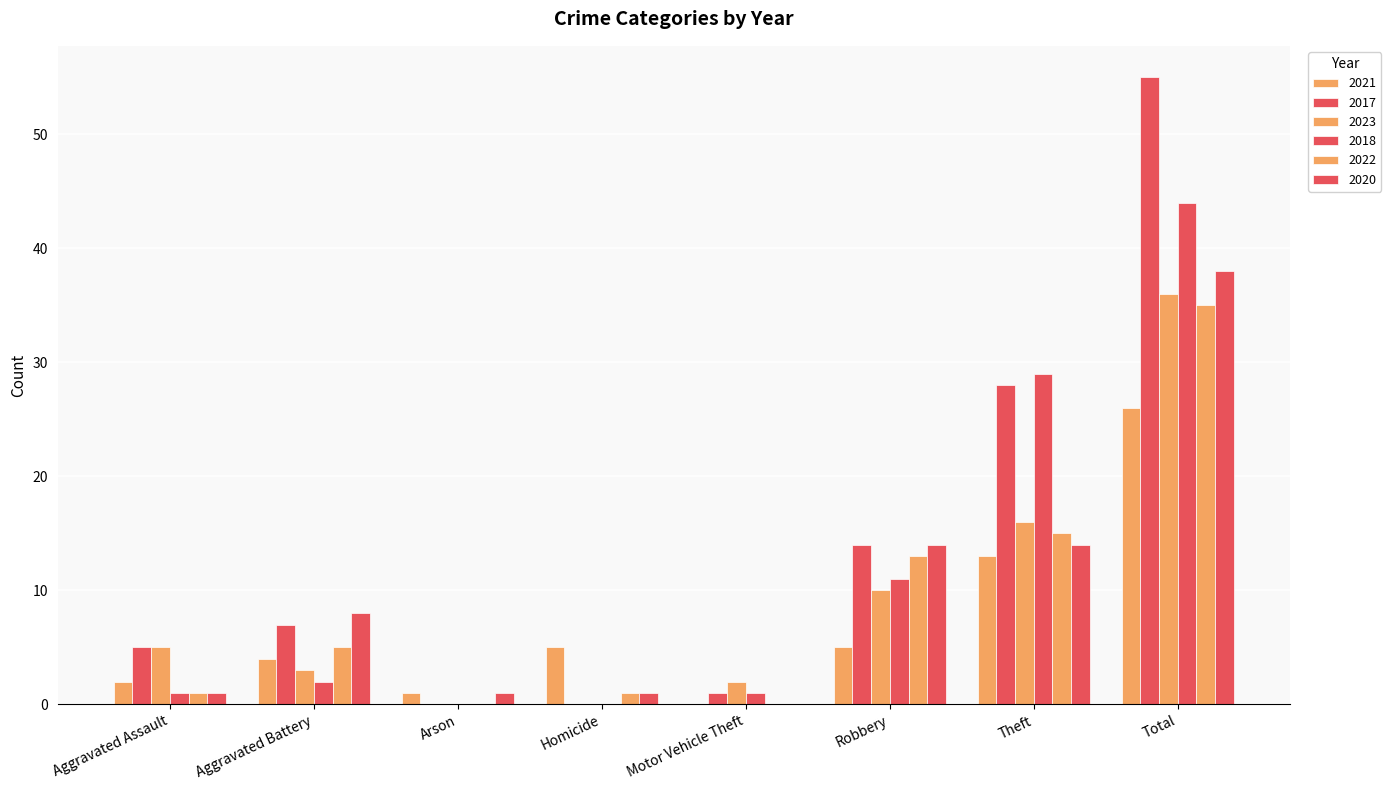

What is the difference between the highest and lowest values at Total?

29